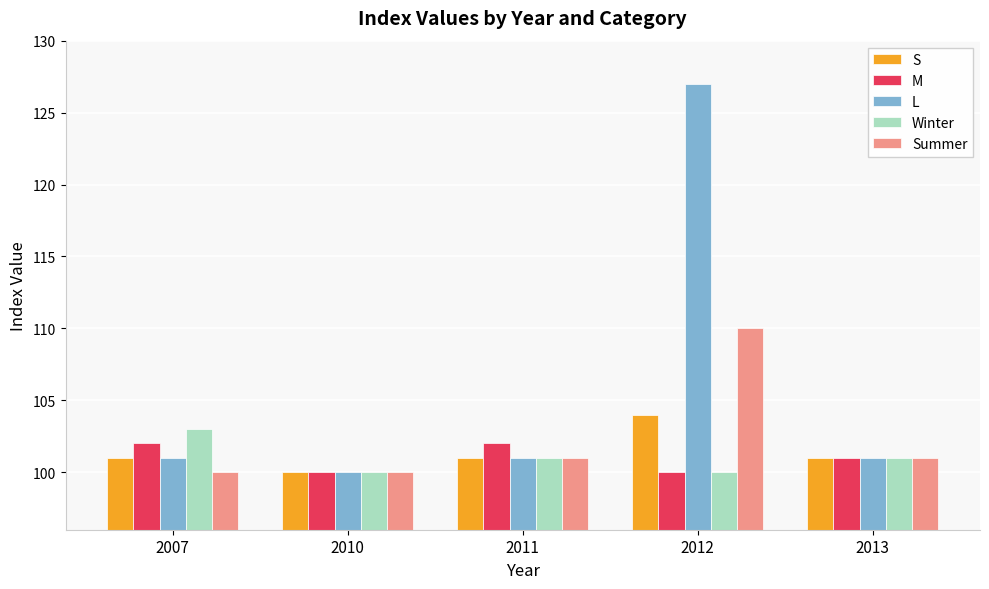

Are the bars grouped side by side (vs. stacked)?

Yes